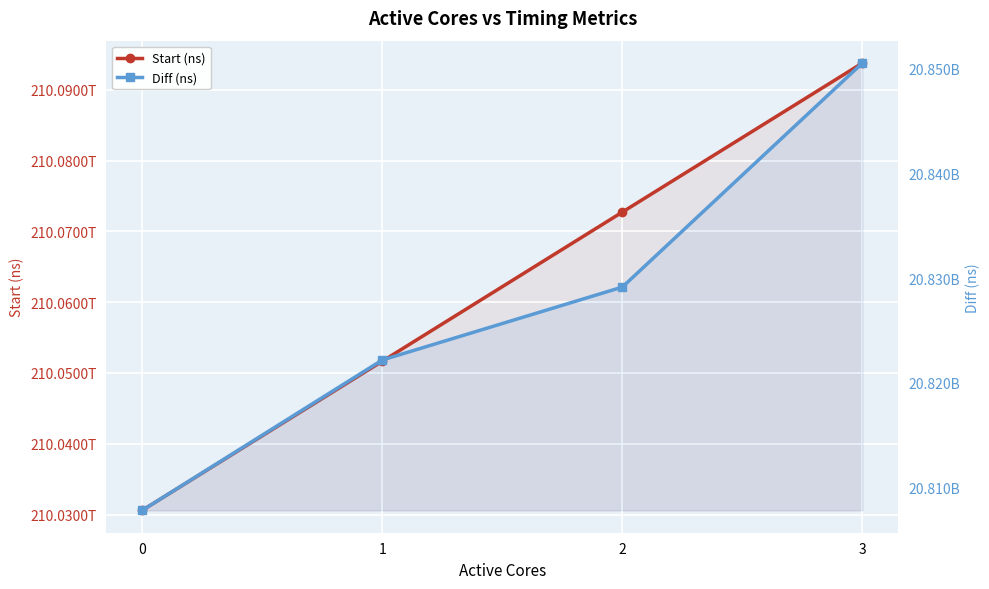

What is the value of the Diff (ns) point at the 3rd from the left?

20829139199